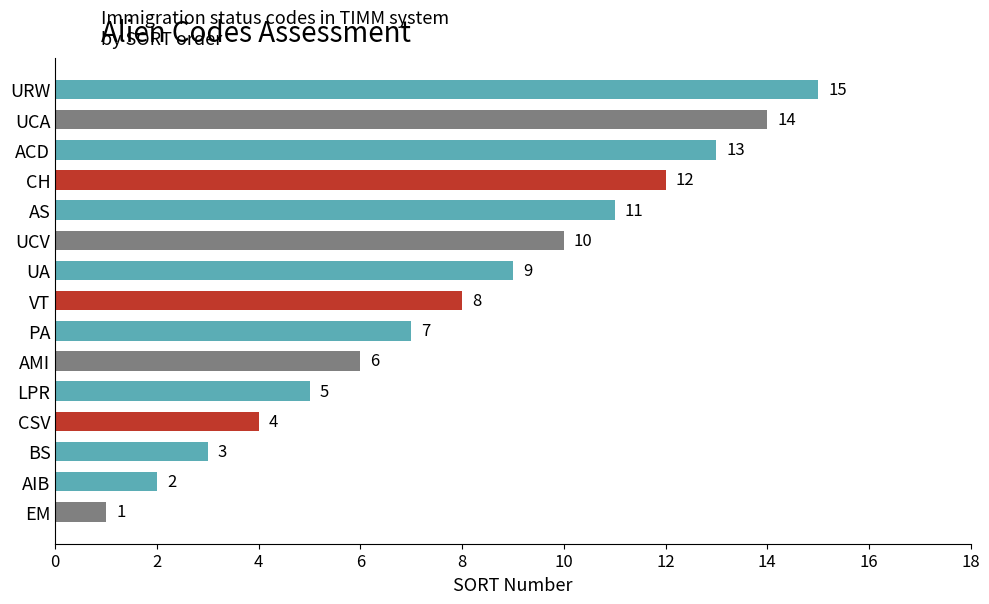

What is the sum of all values?

120